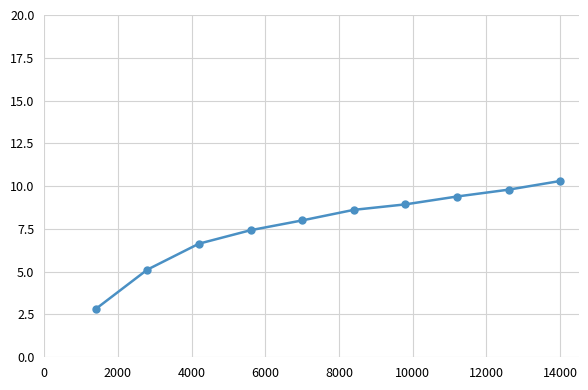

How many distinct data groups are displayed?

1